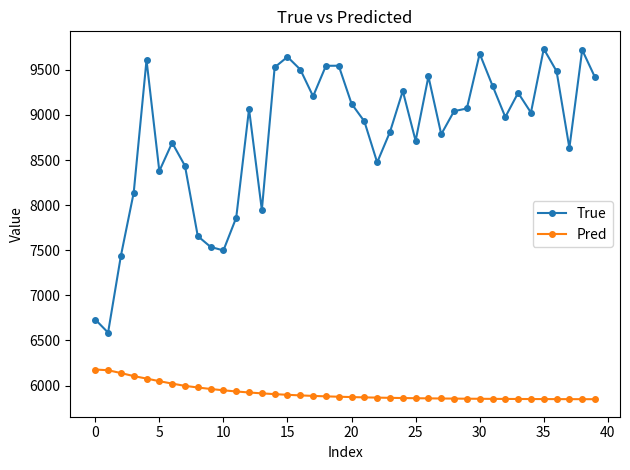

True or false: True has more than 0 points higher than both neighbors.

True